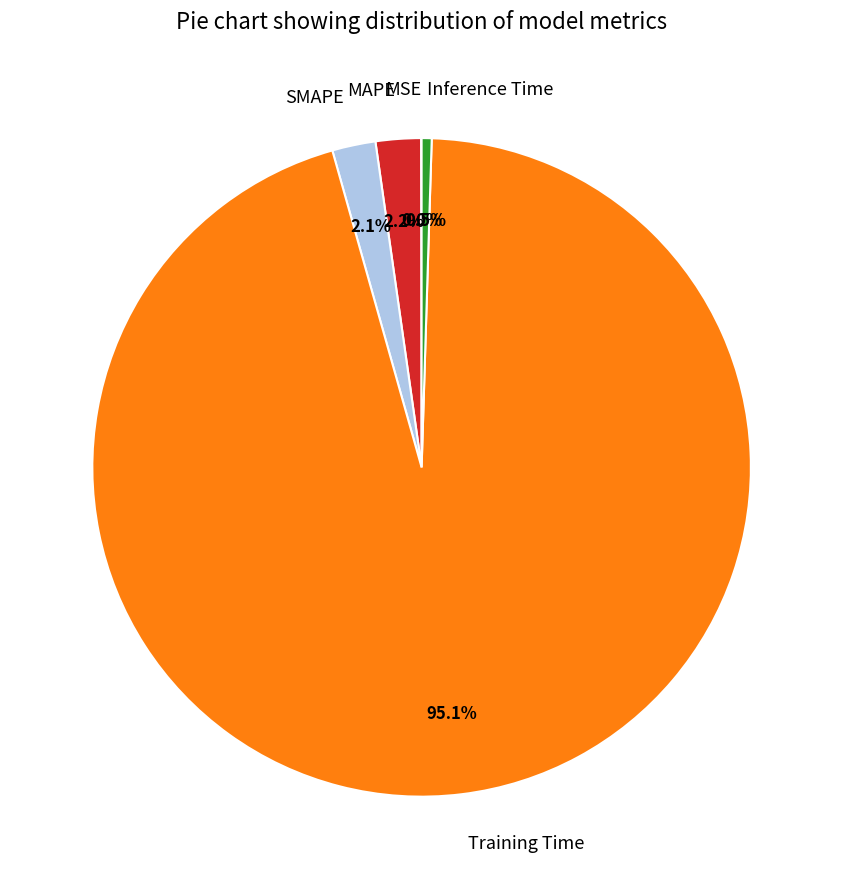

To the nearest percent, what is the difference between the largest and smallest slice percentages?

95%